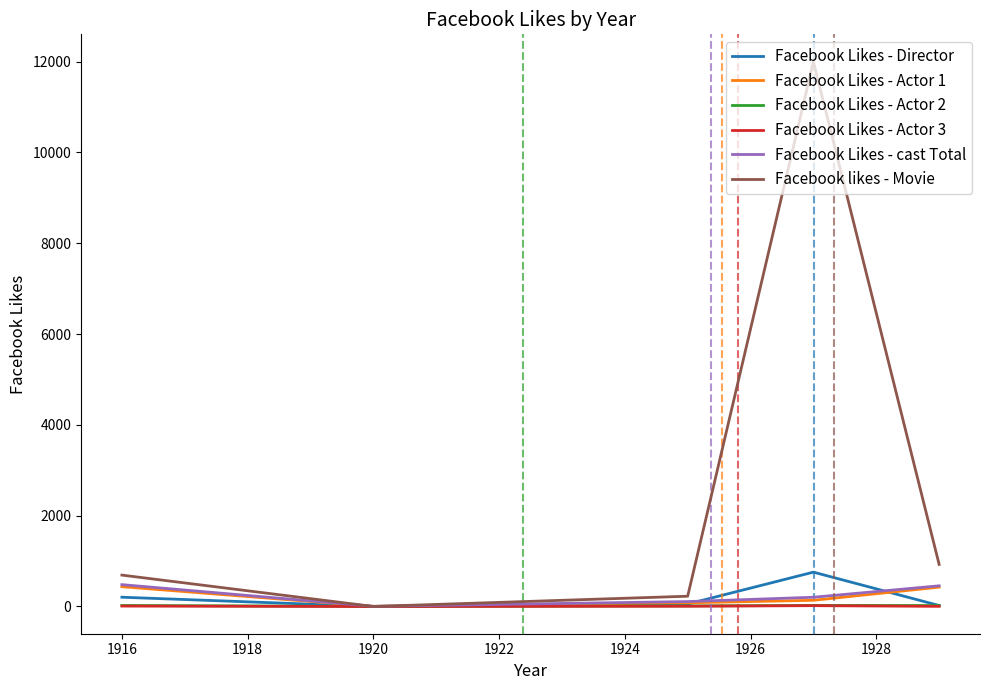

True or false: Facebook Likes - Actor 3 and Facebook Likes - Actor 2 cross at least once.

False